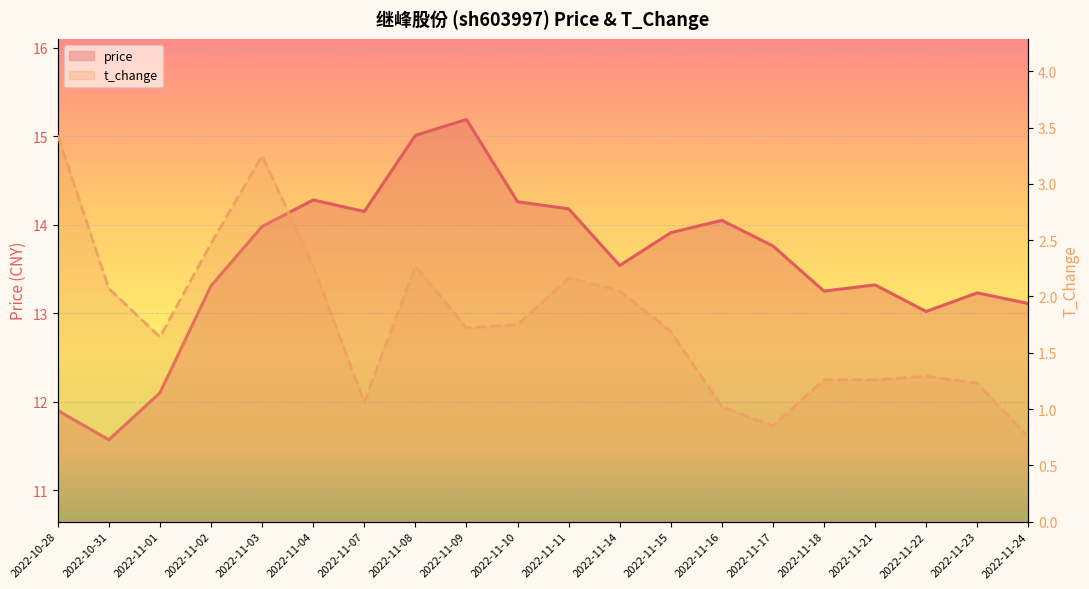

True or false: price has a value of 23.5 at 2022-11-11.

False